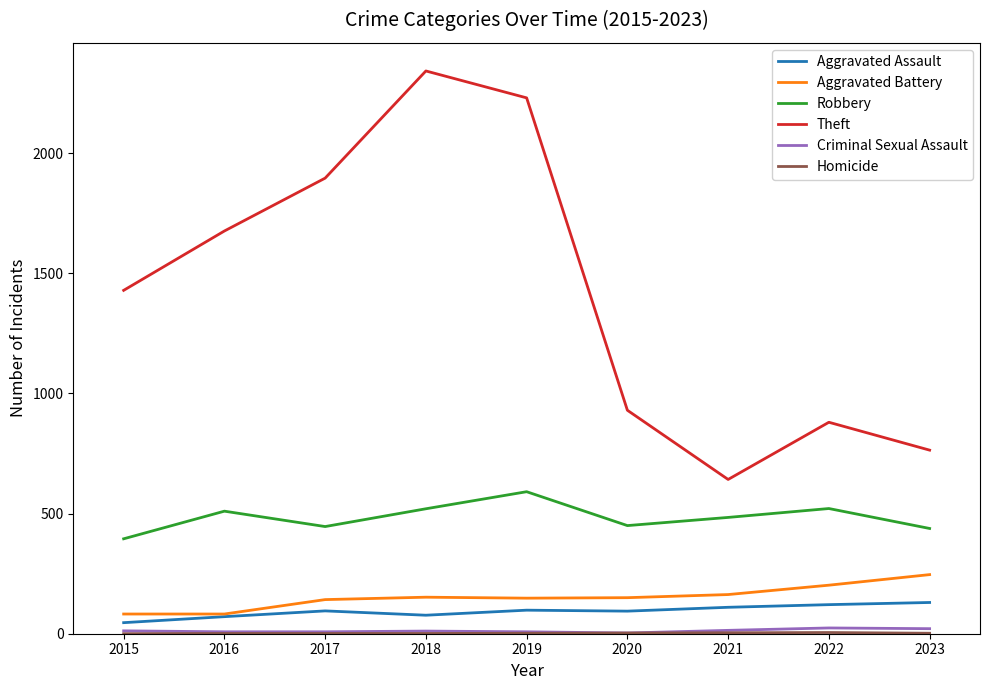

True or false: Aggravated Assault and Robbery cross at least once.

False